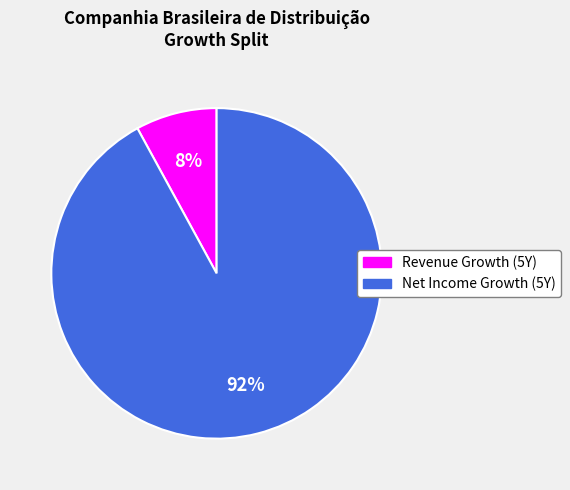

Is there a majority slice in this chart?

Yes